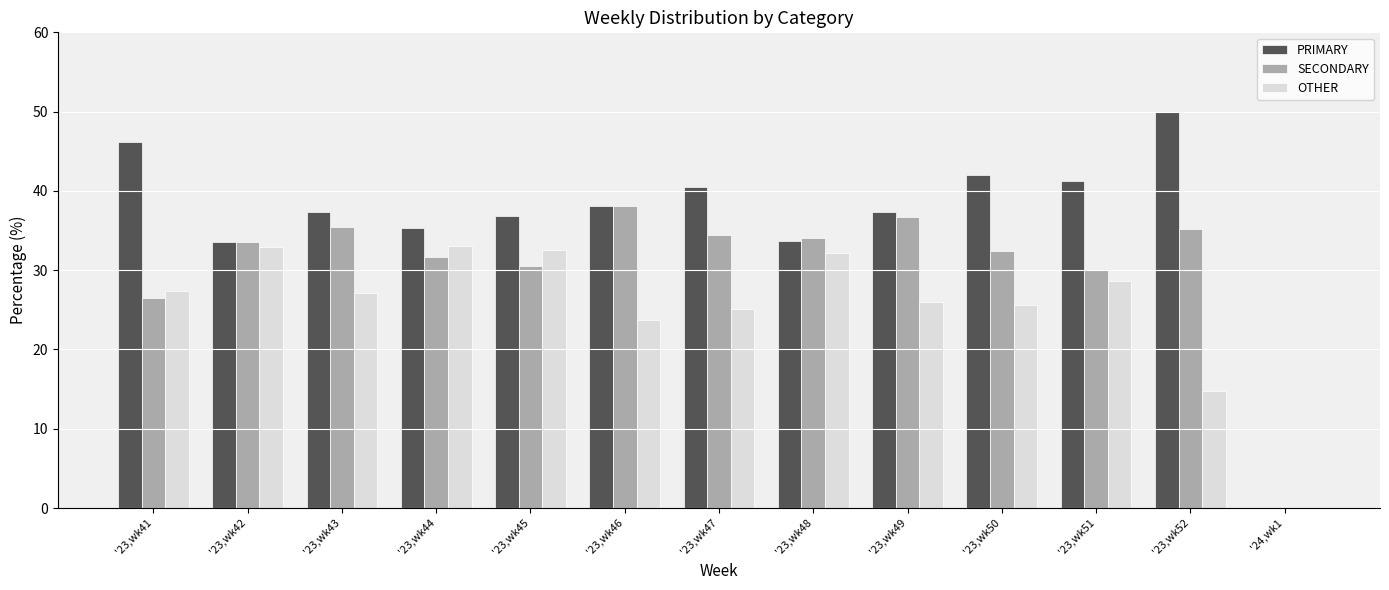

What is the maximum value for OTHER?

33.0